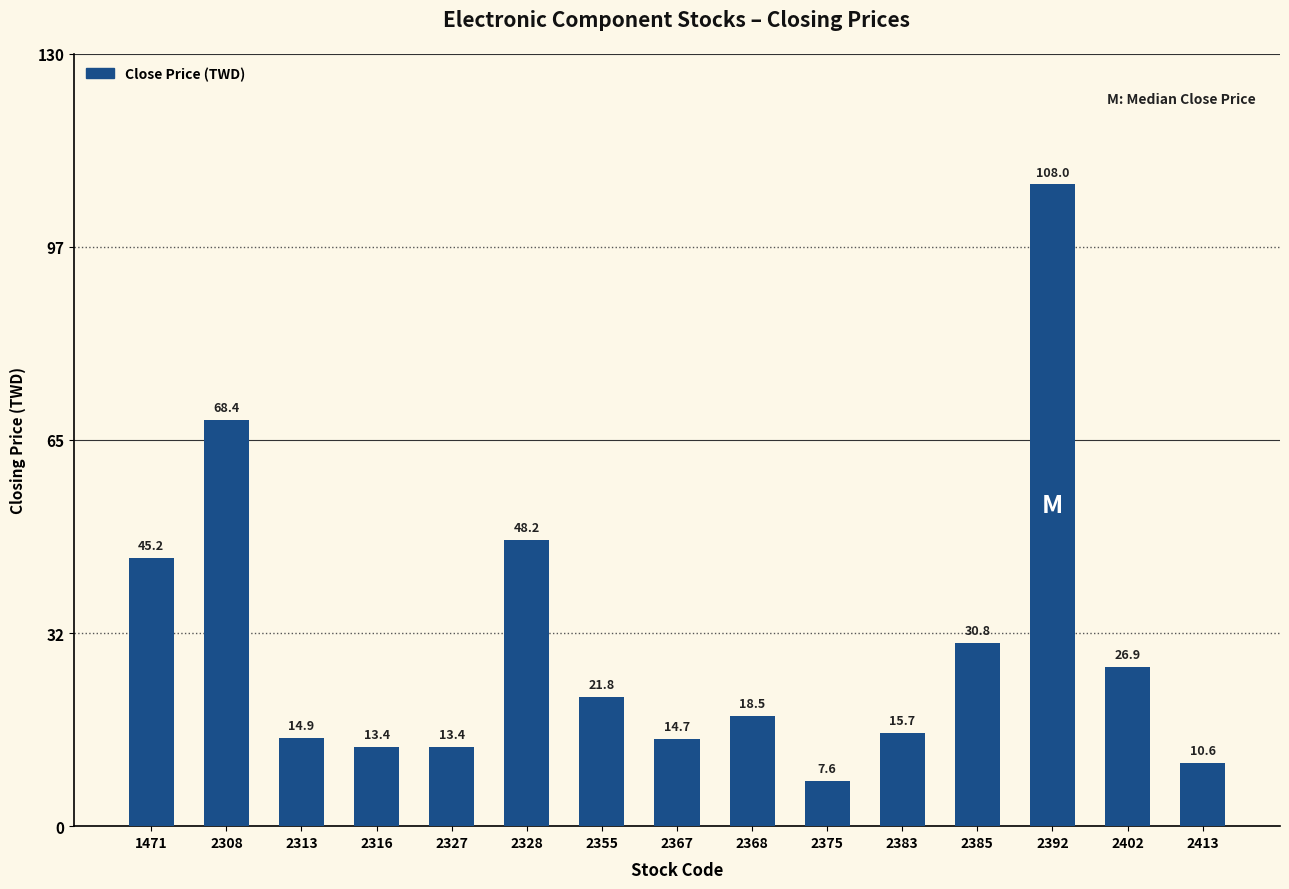

At which label is the value closest to 57?

2328